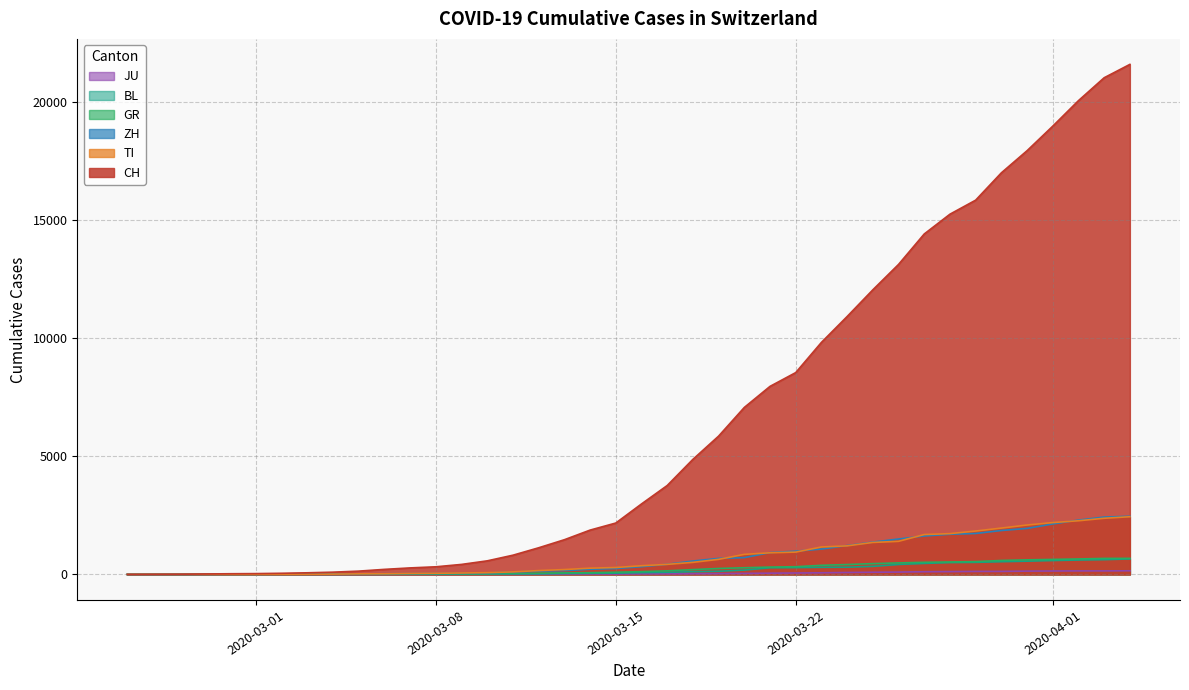

What is the highest value of the GR series?

680